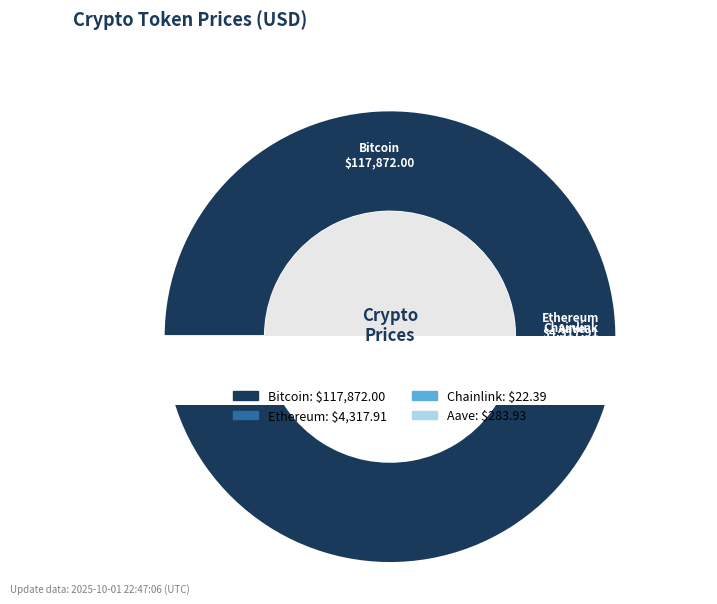

To the nearest percent, what is the difference between the Chainlink and Ethereum slice percentages?

4%